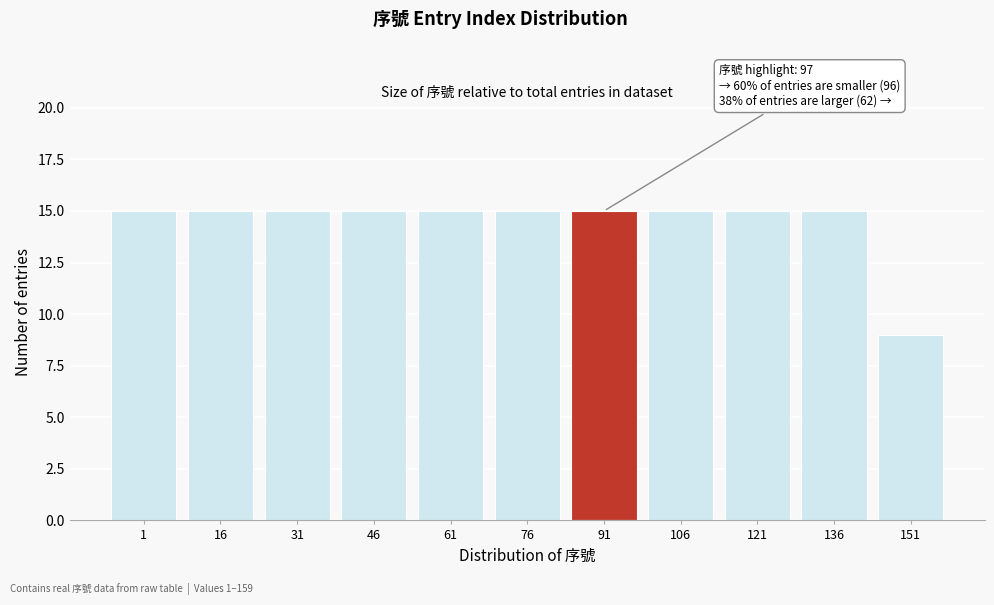

Reading left to right, extract all data points from this chart.

1=15	16=15	31=15	46=15	61=15	76=15	91=15	106=15	121=15	136=15	151=9